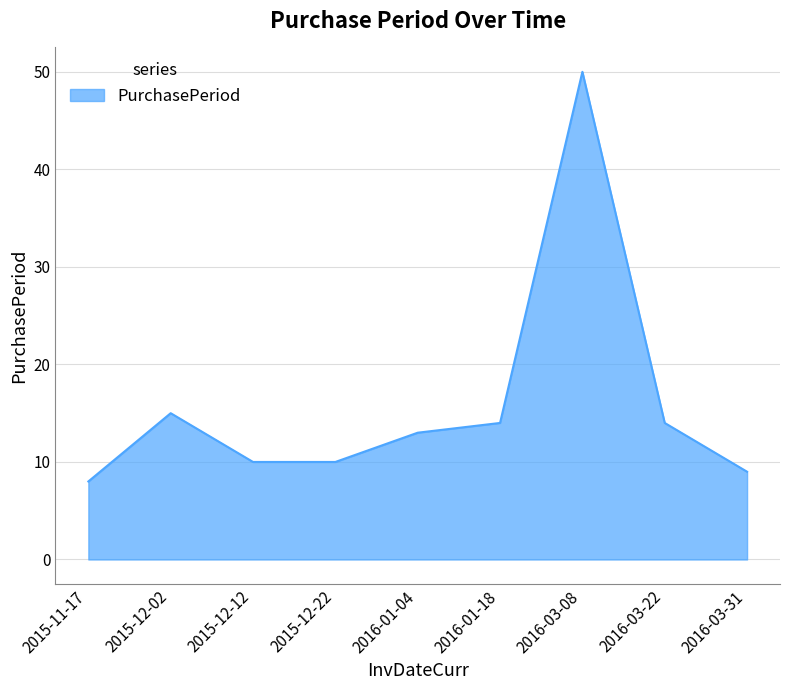

What is the approximate value at 2015-12-02?

15